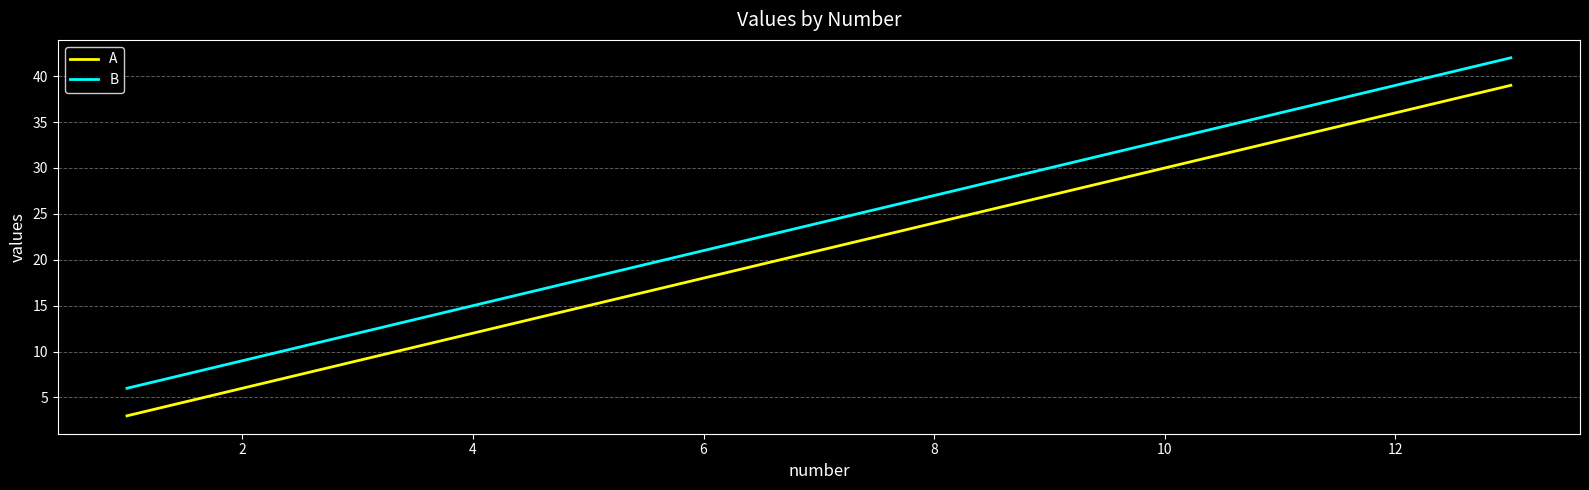

How many values in the A series are below 21?

3